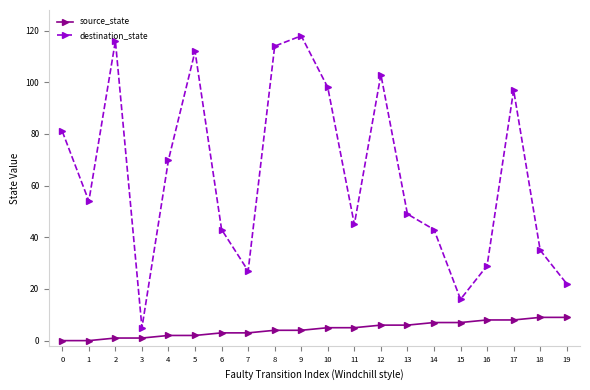

True or false: destination_state and source_state intersect in this chart.

False